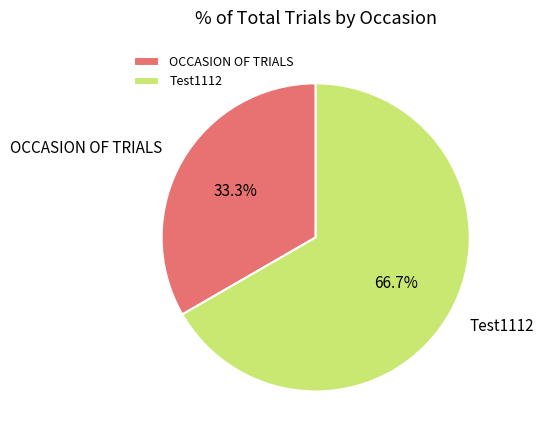

True or false: OCCASION OF TRIALS accounts for 46% of the total.

False